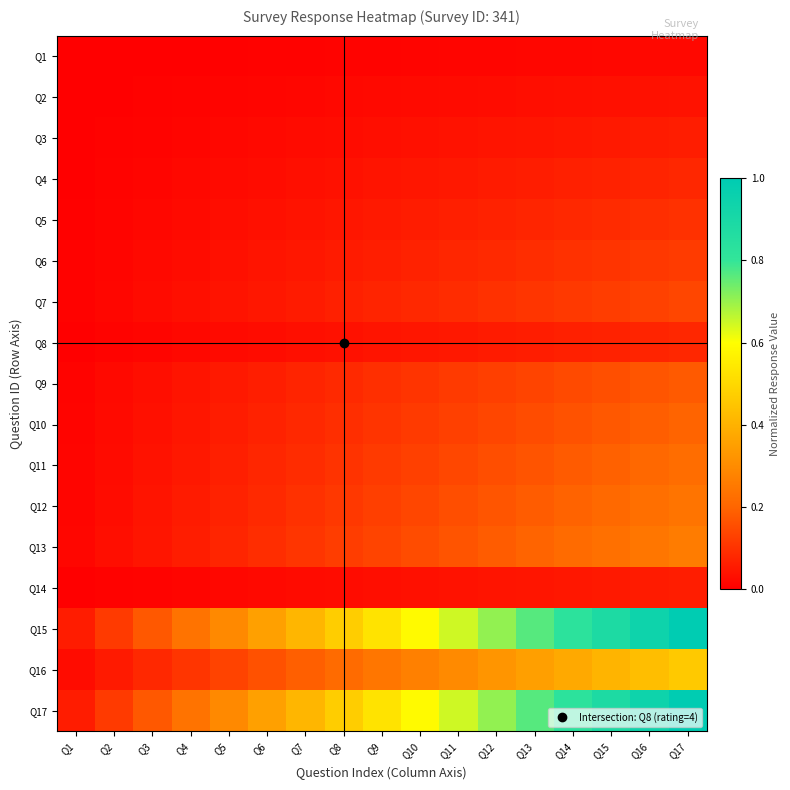

What is the spread (max minus min) of values at Q6?

0.3